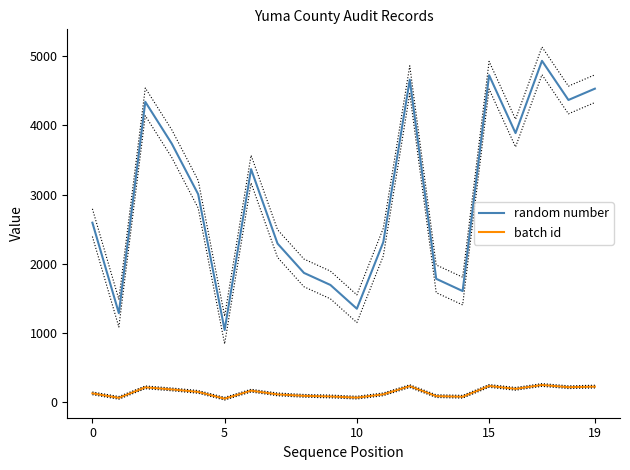

True or false: random number and batch id cross at least once.

False